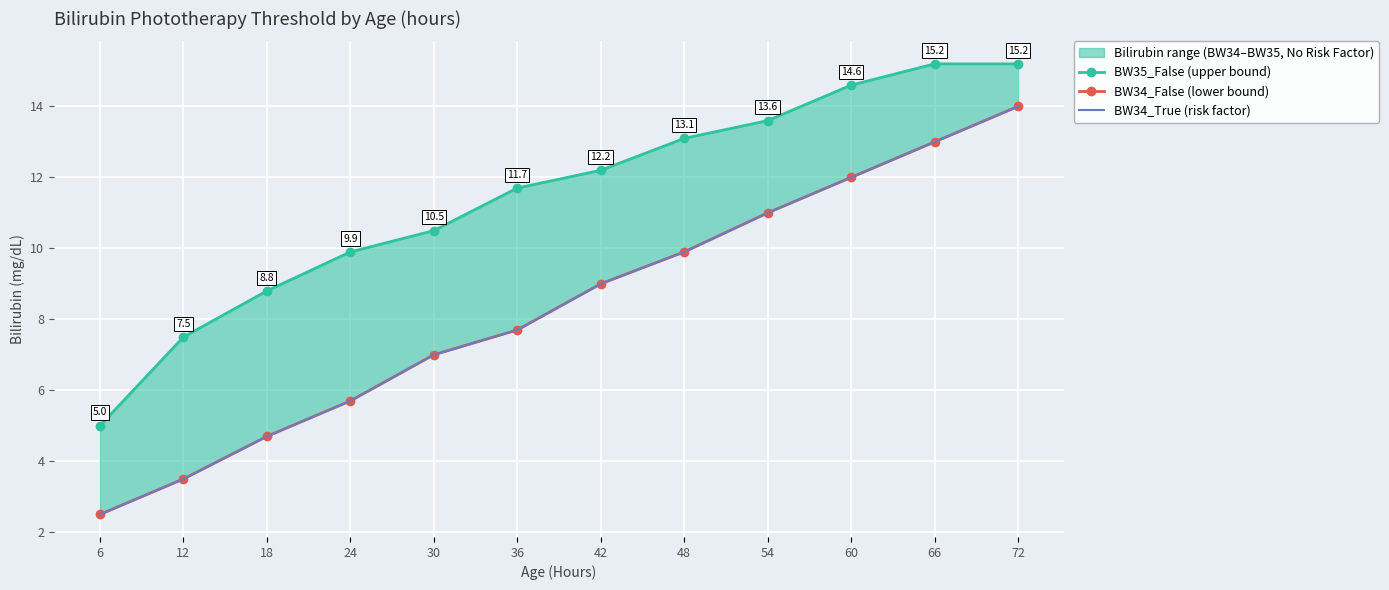

Reading right to left, extract all data points from this chart.

BW35_False (upper bound): 15.2	15.2	14.6	13.6	13.1	12.2	11.7	10.5	9.9	8.8	7.5	5.0
BW34_False (lower bound): 14.0	13.0	12.0	11.0	9.9	9.0	7.7	7.0	5.7	4.7	3.5	2.5
BW34_True (risk factor): 14.0	13.0	12.0	11.0	9.9	9.0	7.7	7.0	5.7	4.7	3.5	2.5